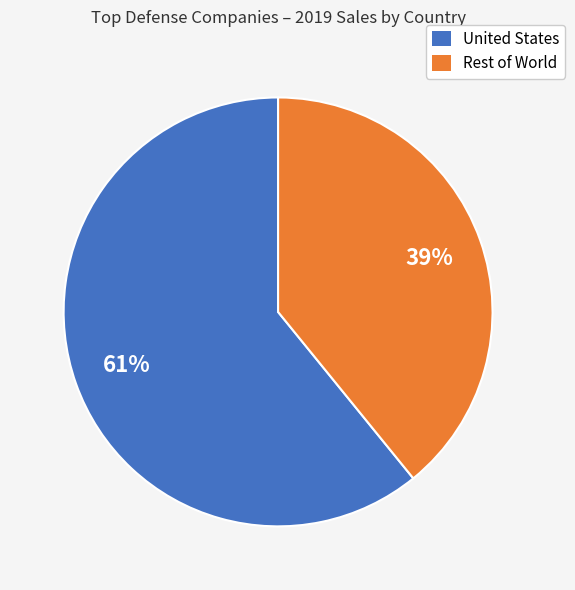

To the nearest percent, what is the difference between the largest and smallest slice percentages?

22%